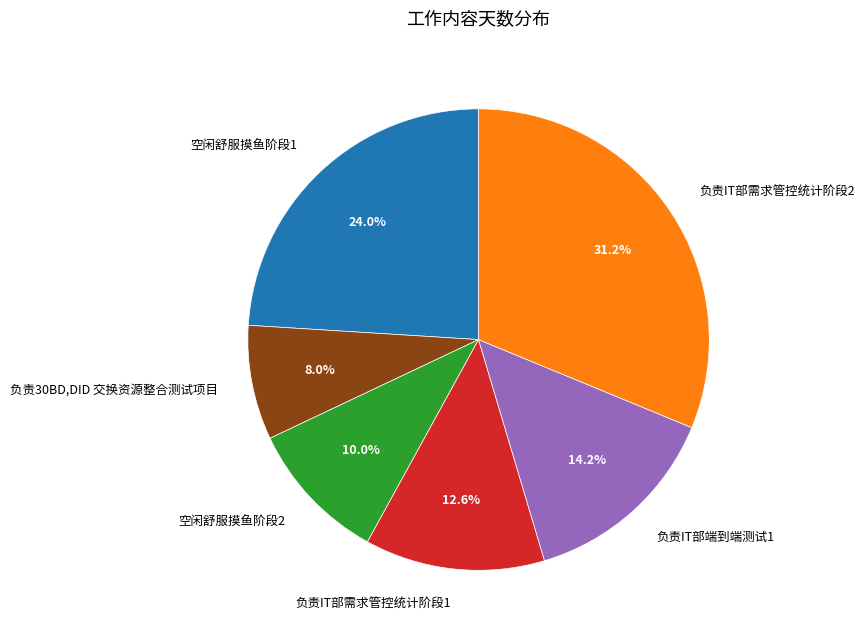

Is it true that 负责IT部需求管控统计阶段2 is 17% of the pie?

False